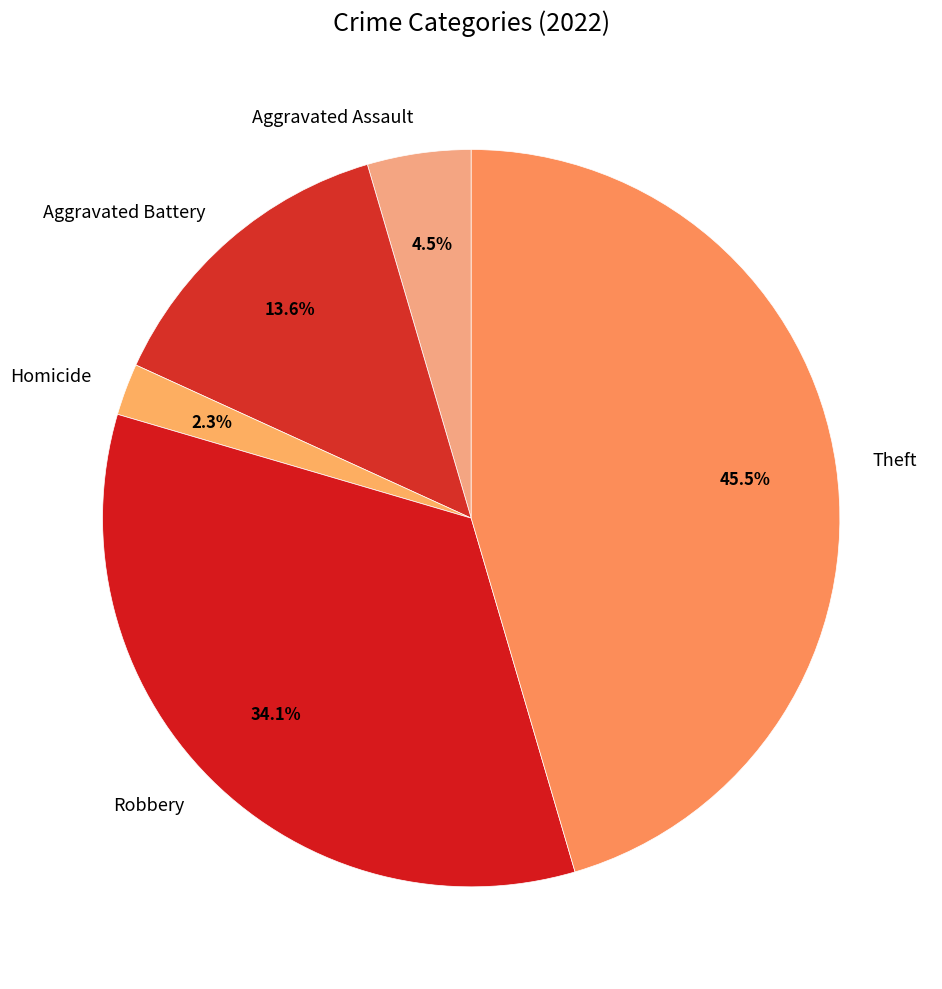

What is the largest slice in the pie chart?

Theft